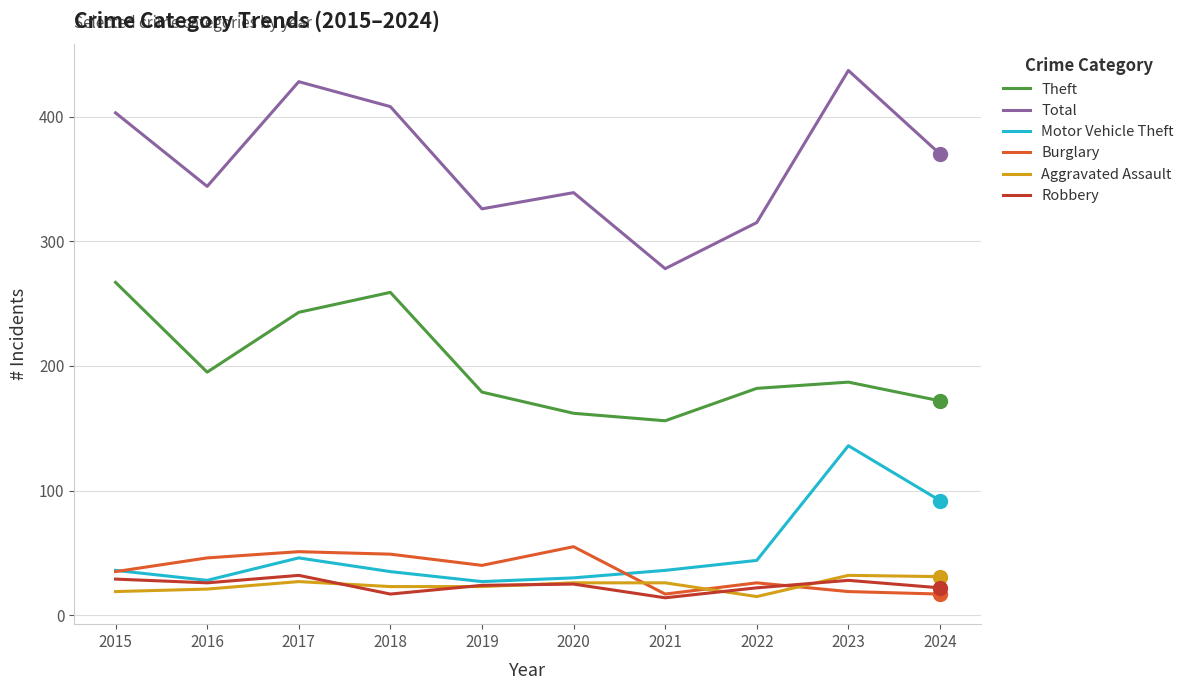

Which series changed the most between 2022 and 2024?

Total